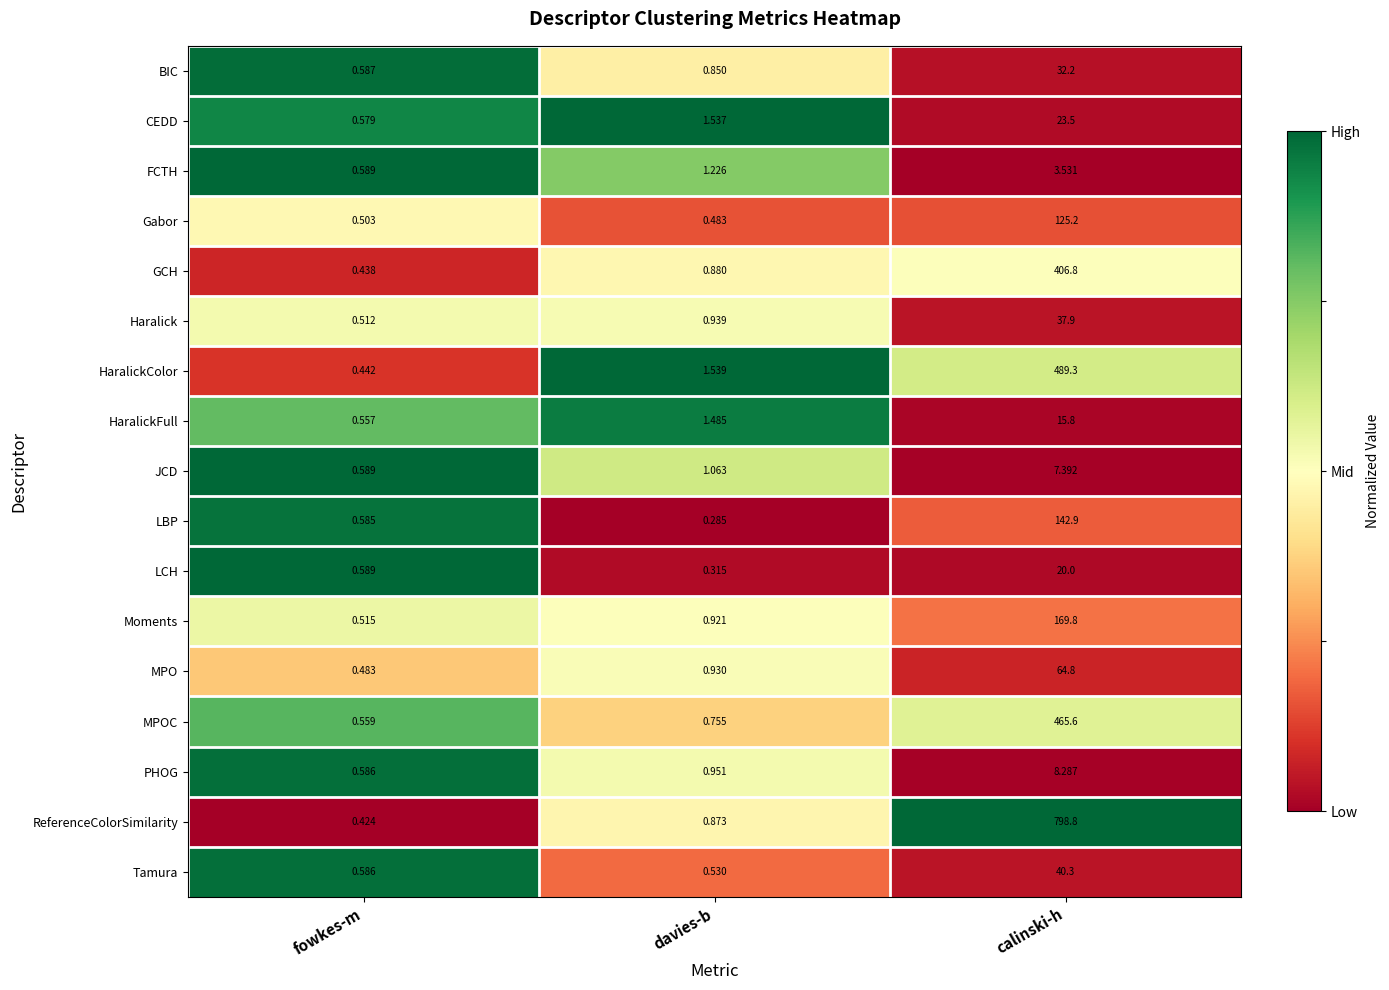

Which series has the widest spread of values?

ReferenceColorSimilarity